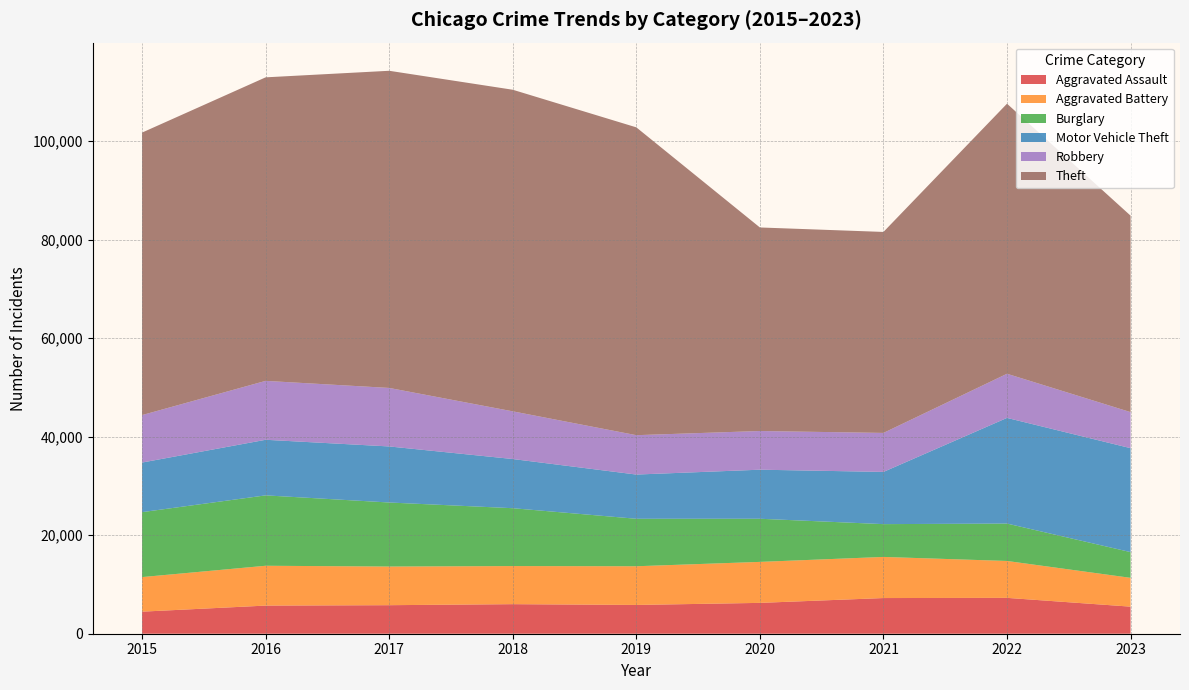

Reading right to left, list all the values displayed in this chart.

Aggravated Assault: 2023=5496	2022=7280	2021=7242	2020=6262	2019=5841	2018=6001	2017=5793	2016=5712	2015=4480
Aggravated Battery: 2023=5849	2022=7491	2021=8348	2020=8321	2019=7857	2018=7734	2017=7845	2016=8086	2015=7018
Burglary: 2023=5223	2022=7593	2021=6659	2020=8758	2019=9638	2018=11747	2017=13001	2016=14289	2015=13184
Motor Vehicle Theft: 2023=21102	2022=21449	2021=10601	2020=9959	2019=8977	2018=9985	2017=11380	2016=11286	2015=10068
Robbery: 2023=7319	2022=8964	2021=7918	2020=7855	2019=7995	2018=9681	2017=11880	2016=11960	2015=9638
Theft: 2023=39884	2022=54829	2021=40801	2020=41321	2019=62492	2018=65287	2017=64386	2016=61621	2015=57350